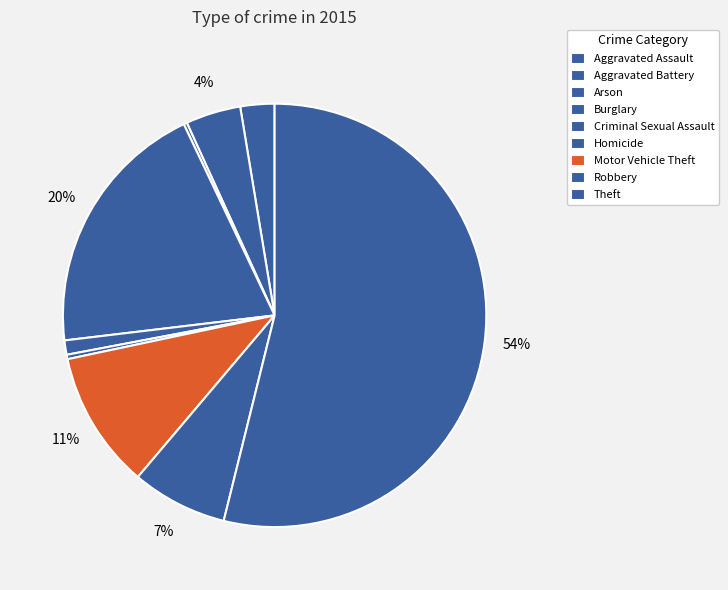

To the nearest percent, what is the combined percentage of Motor Vehicle Theft and Homicide?

11%